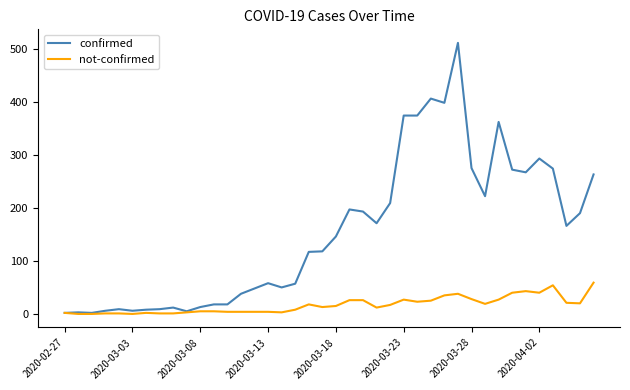

Which series has the widest spread of values?

confirmed